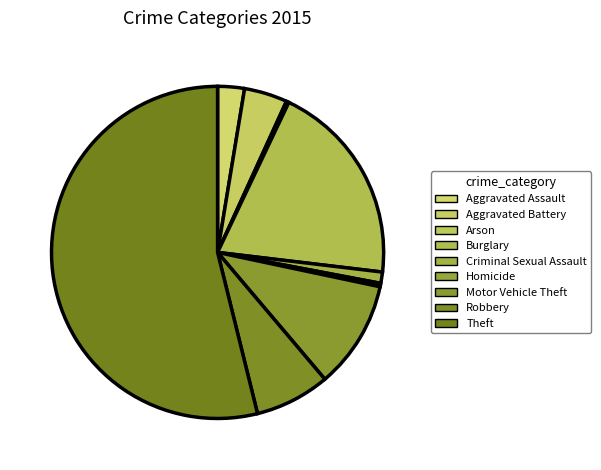

Rank the categories by value from lowest to highest.

Arson, Homicide, Criminal Sexual Assault, Aggravated Assault, Aggravated Battery, Robbery, Motor Vehicle Theft, Burglary, Theft